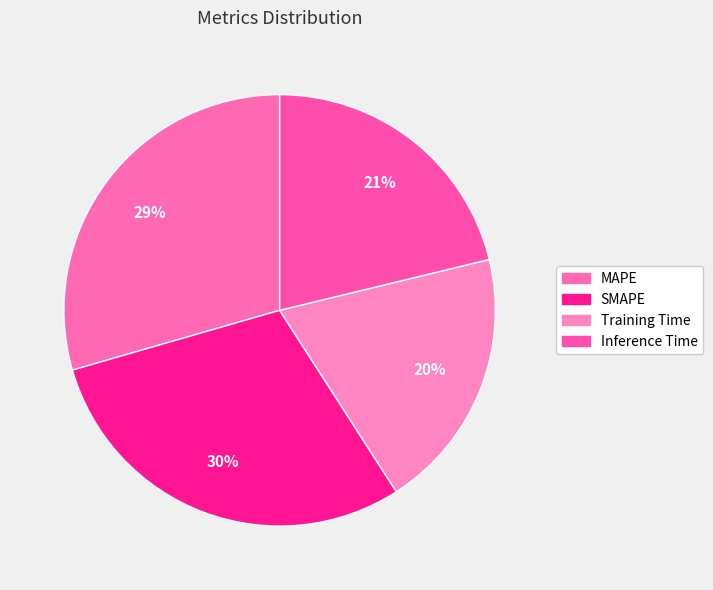

How many slices are in this pie chart?

4